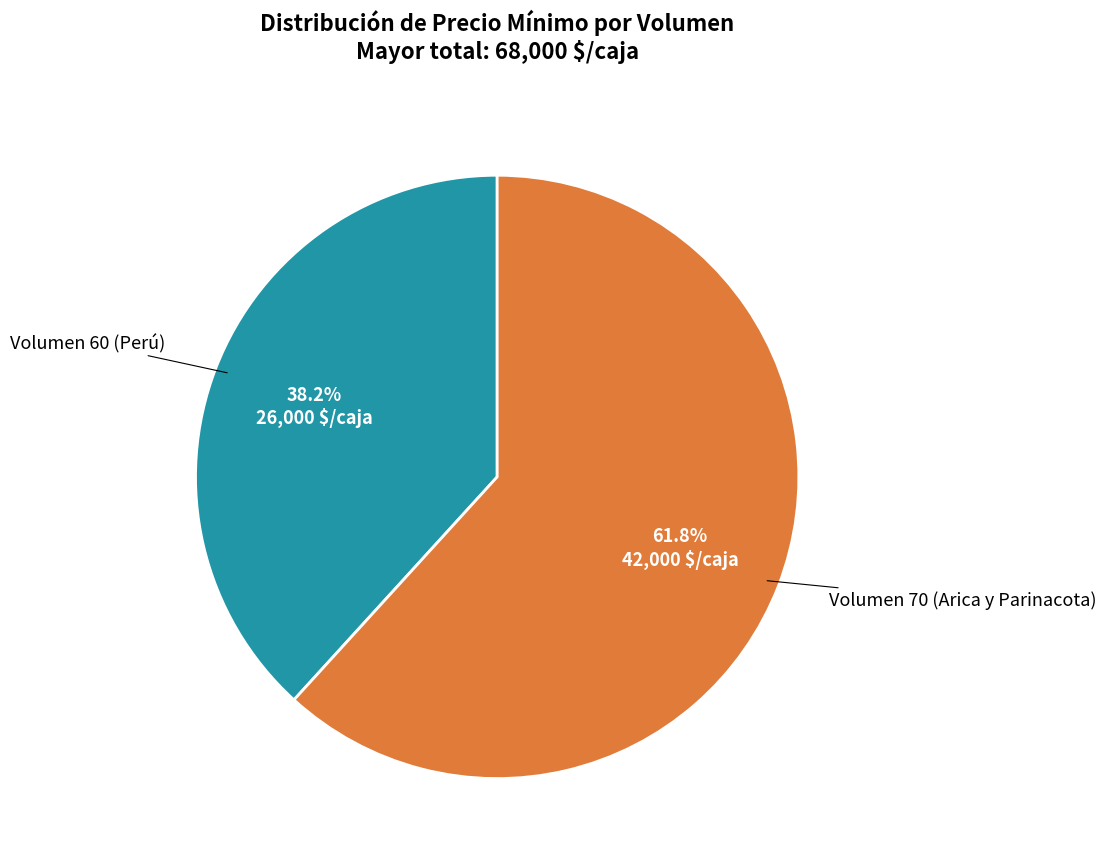

Does any single category account for the majority?

Yes